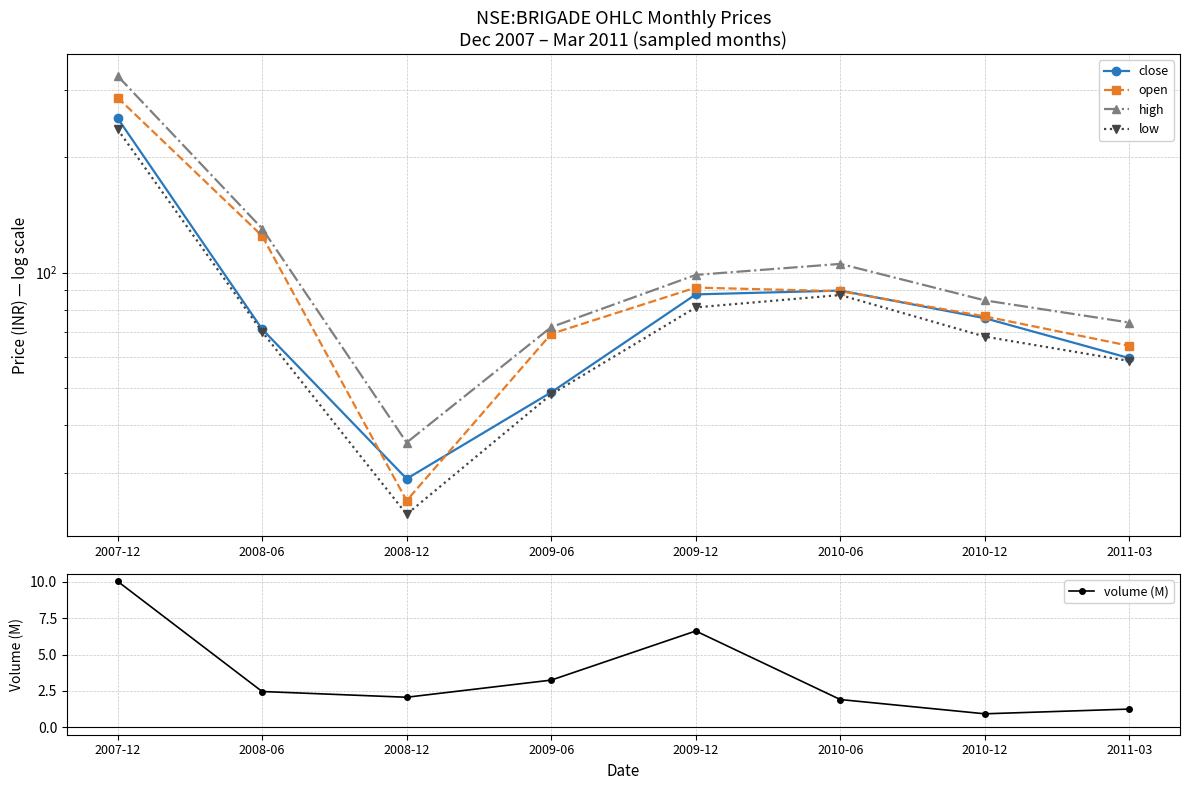

True or false: volume (M) has more than 2 interior local peaks.

False